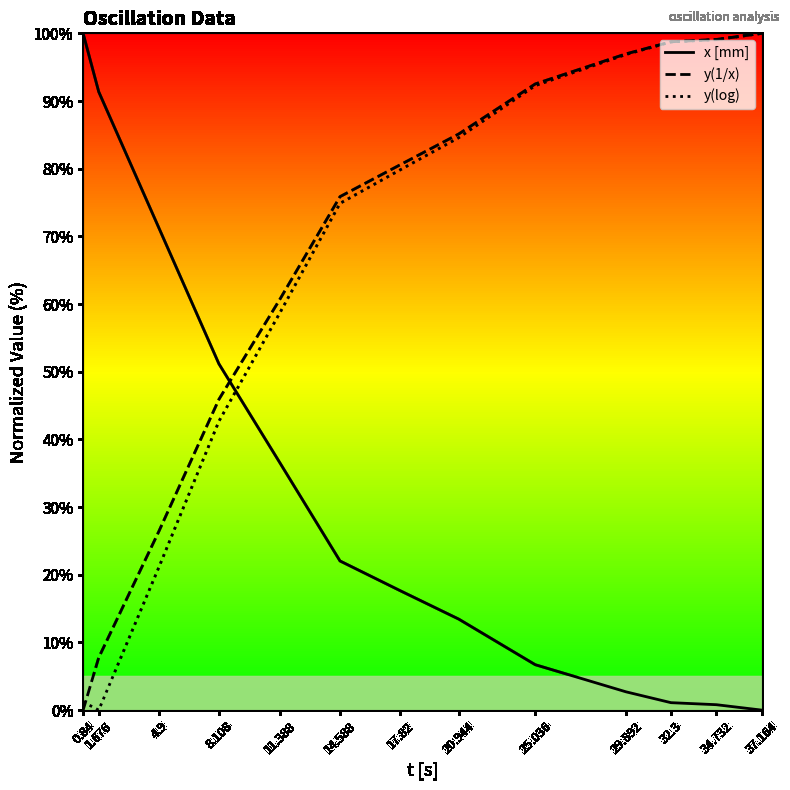

What is the total value across all series at 11.388?

156.0